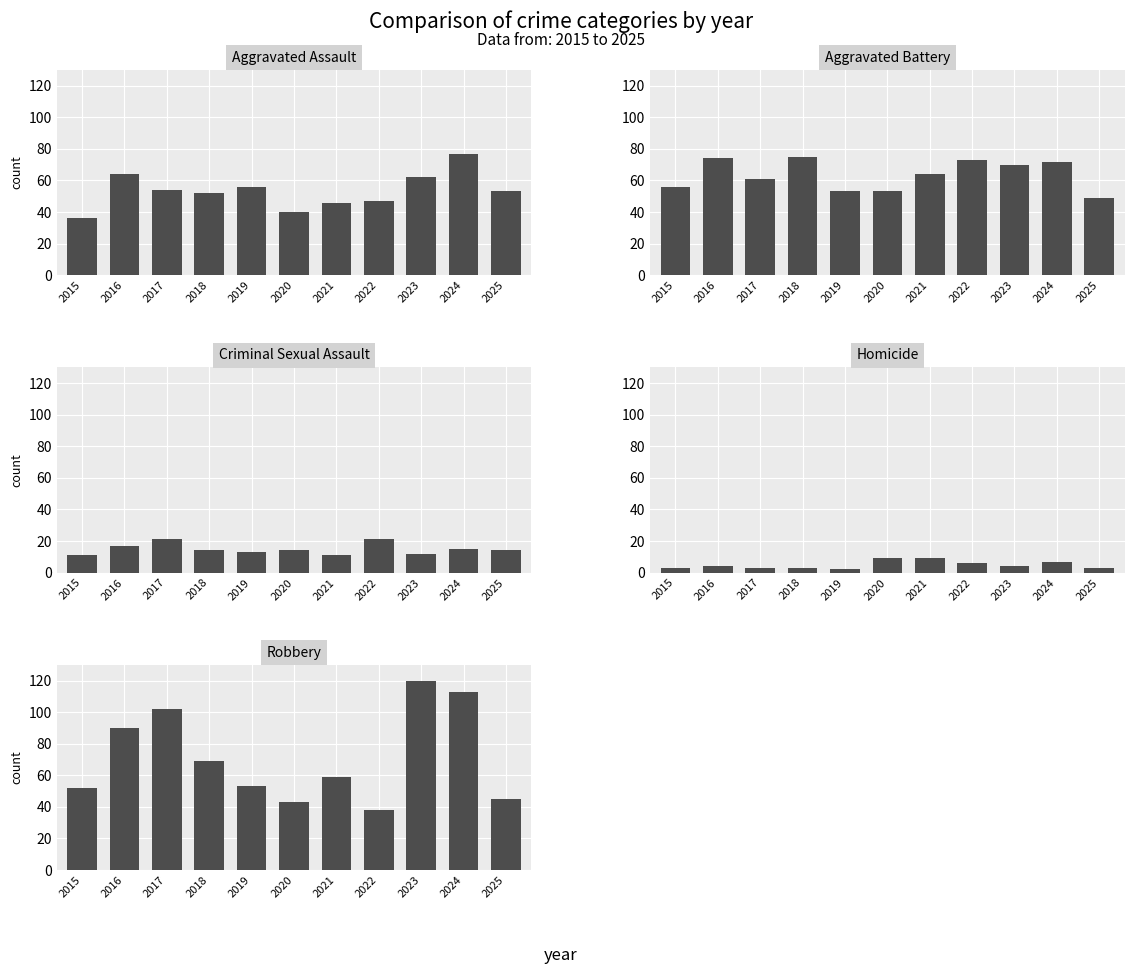

Between 2015 and 2025, which is larger?

2025